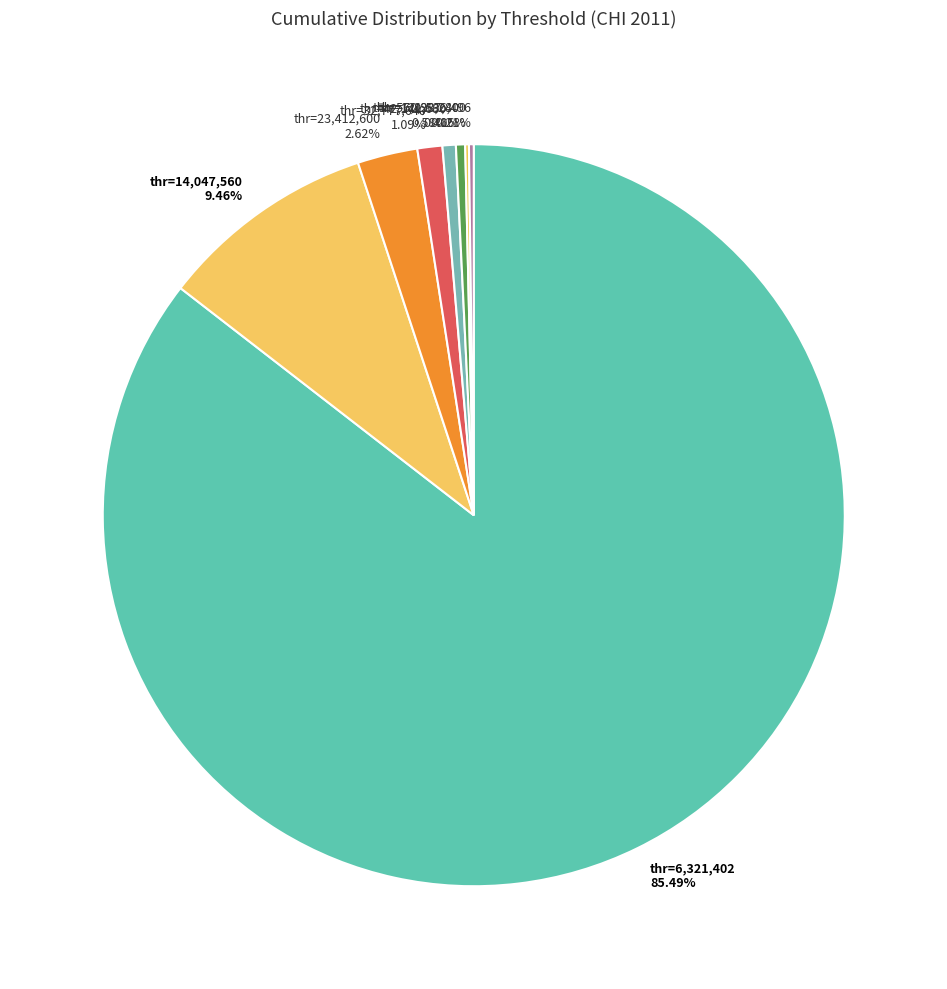

Does any single category account for the majority?

Yes